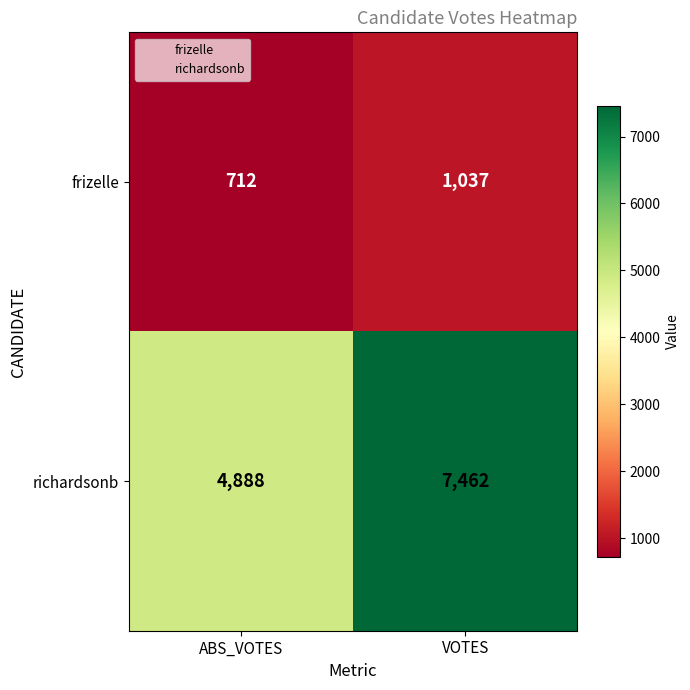

The frizelle series shows 1037 at VOTES. True or false?

True